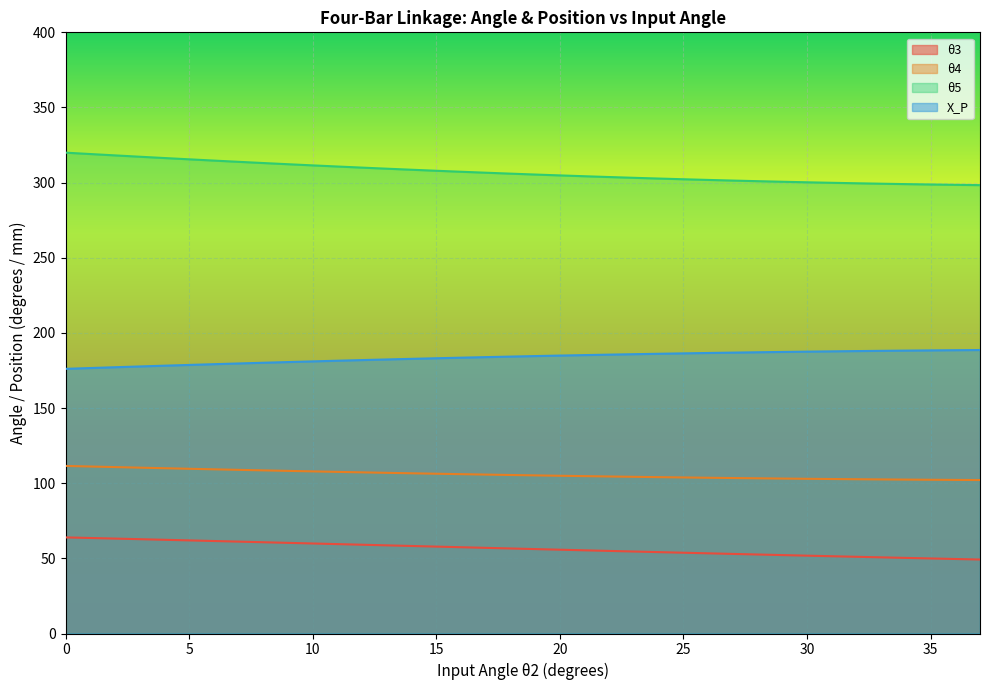

What is the value of the θ5 point at the 9th from the left?

313.0